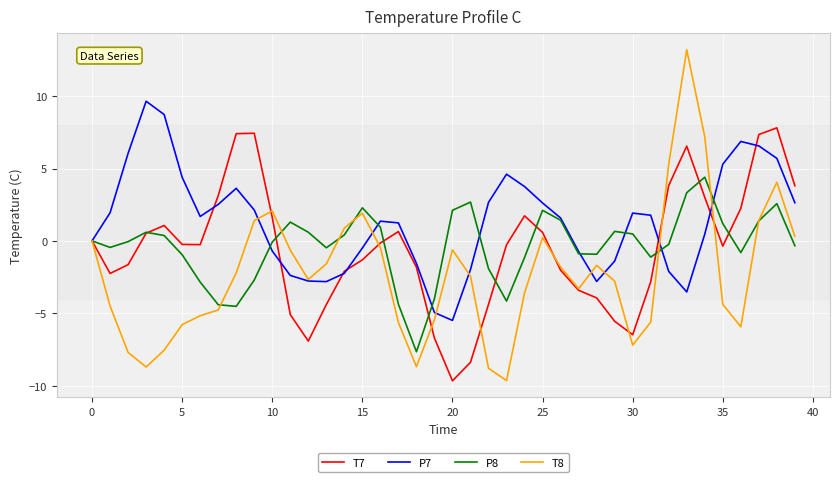

What is the greatest value displayed?

13.2